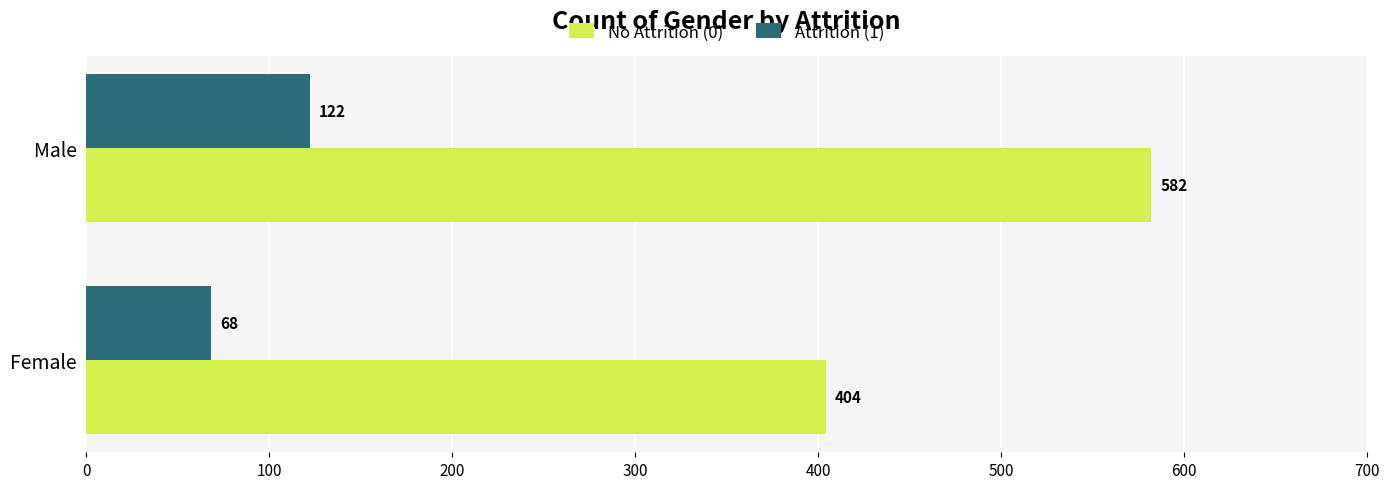

Read the Attrition (1) value at Male, to the nearest 5.

120